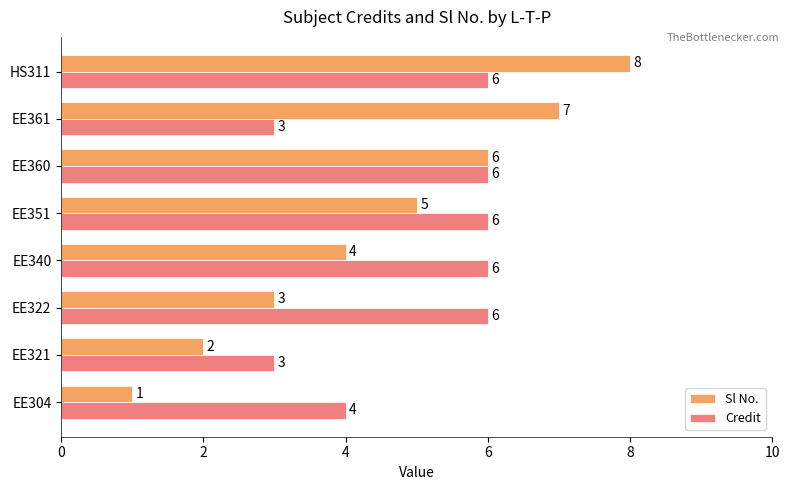

Count the Credit values in the range 4 to 6.

6